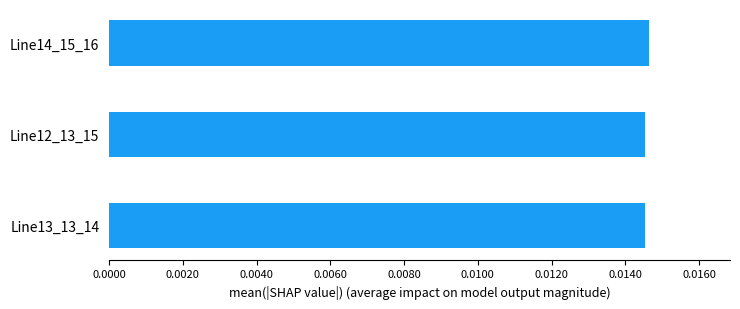

Count the values in the range 0 to 1.

3